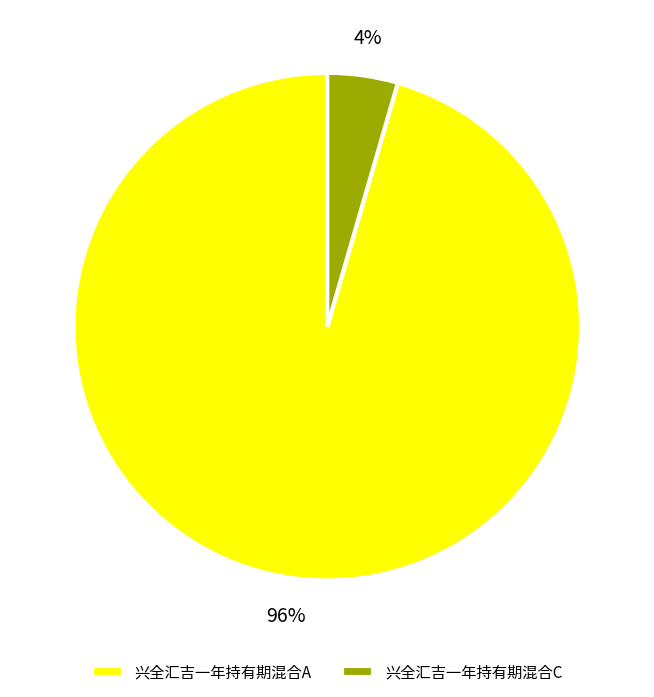

What percentage is the 兴全汇吉一年持有期混合C slice, to the nearest percent?

4%